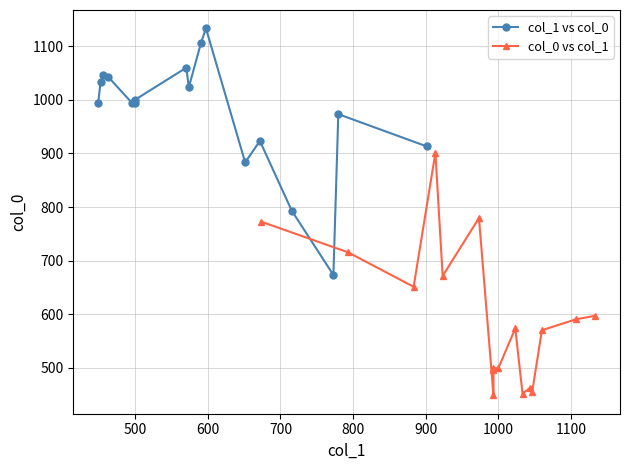

Which category has the lowest value across all series?

1000